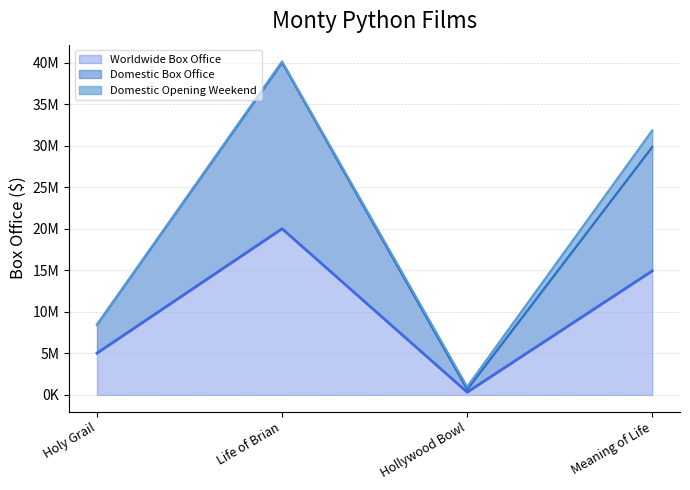

What are all the series names shown in the legend?

Worldwide Box Office, Domestic Box Office, Domestic Opening Weekend